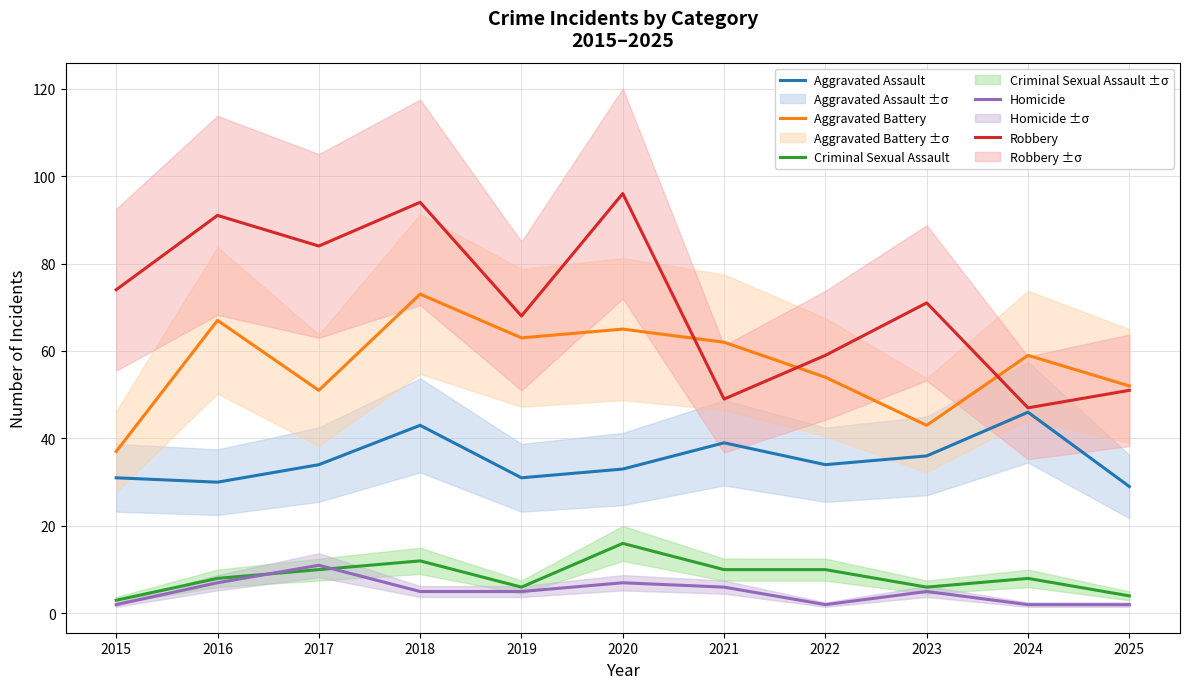

At 2024, list the series in order from largest to smallest.

Aggravated Battery, Robbery, Aggravated Assault, Criminal Sexual Assault, Homicide